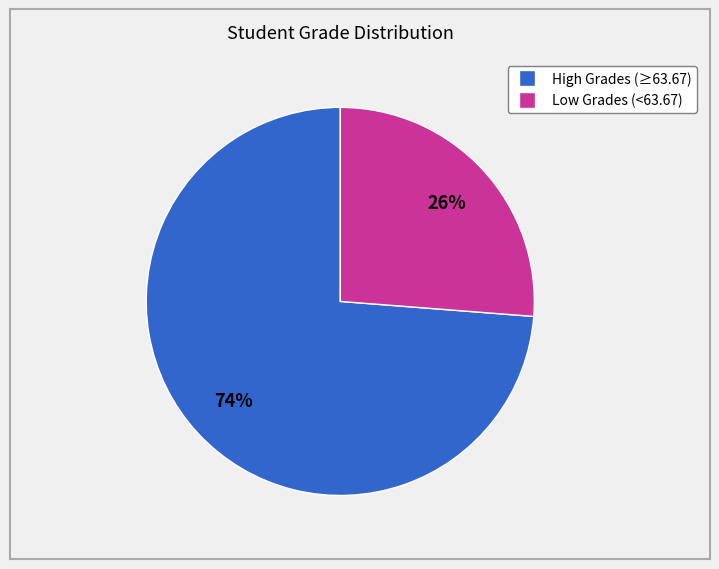

True or false: Low Grades (<63.67) accounts for 35% of the total.

False